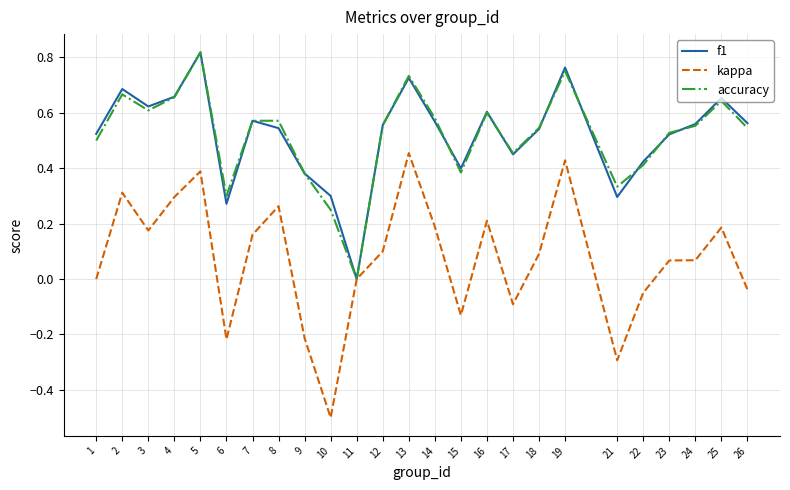

How many lines are shown in the chart?

3